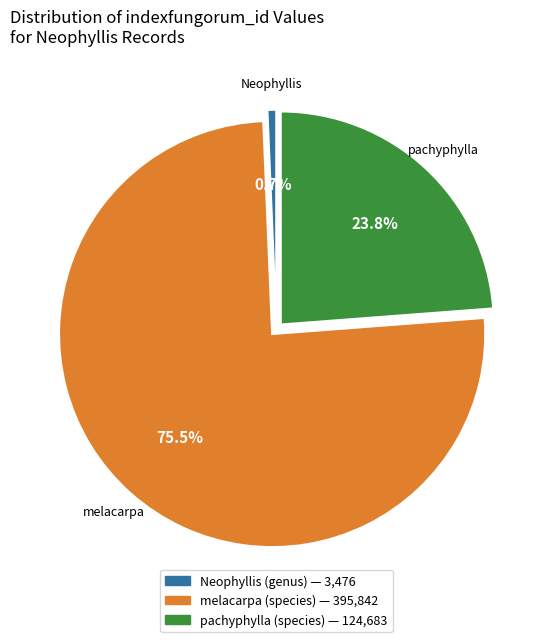

Is there a majority slice in this chart?

Yes